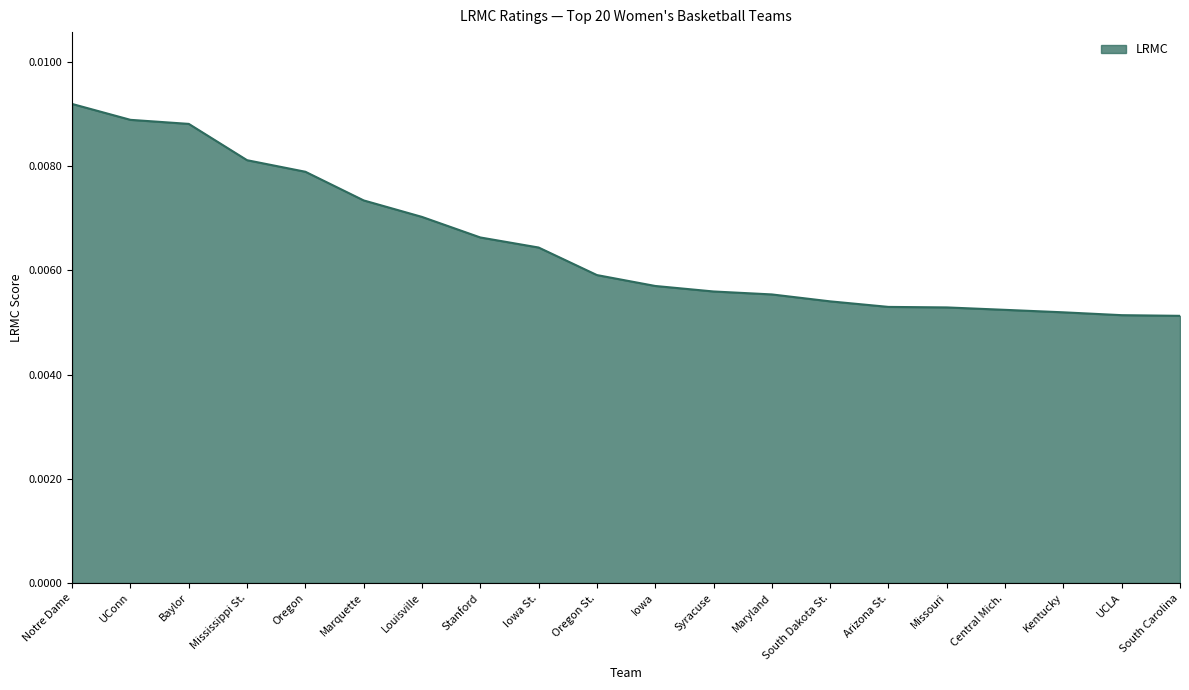

Which label corresponds to the largest value in the chart?

Notre Dame